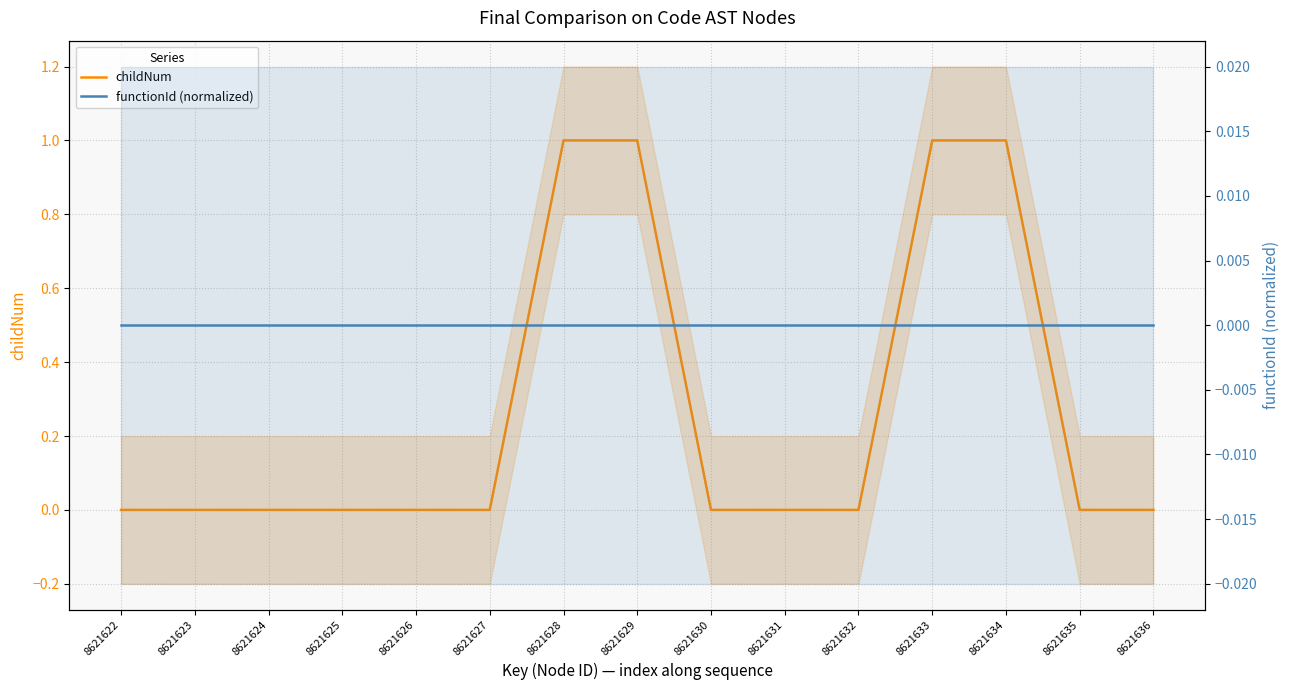

Is it true that functionId (normalized) equals 0 at 8621624?

True